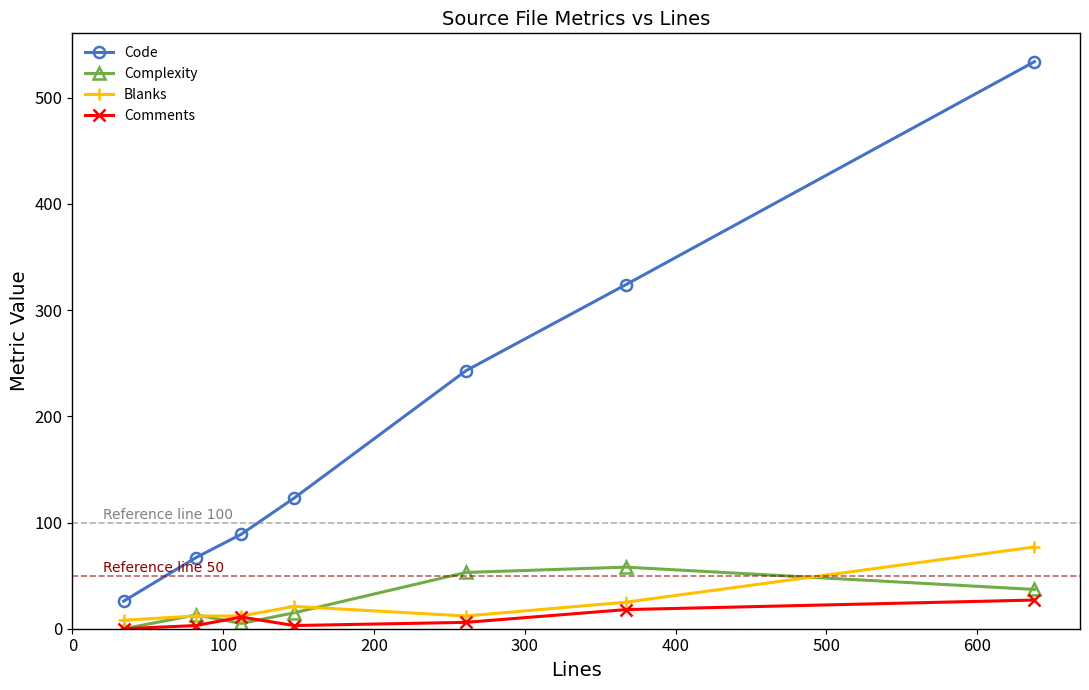

Which series has the largest total across all categories?

Code